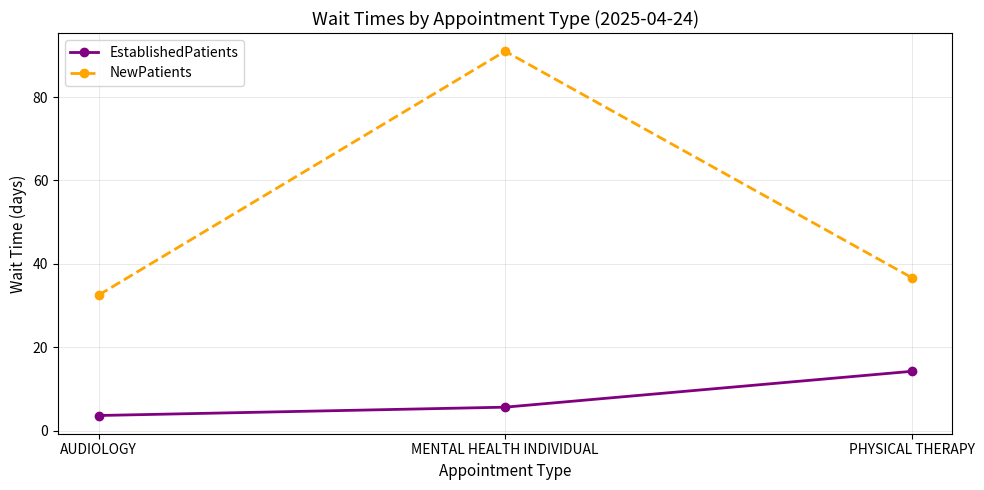

What is the minimum value for EstablishedPatients?

3.6